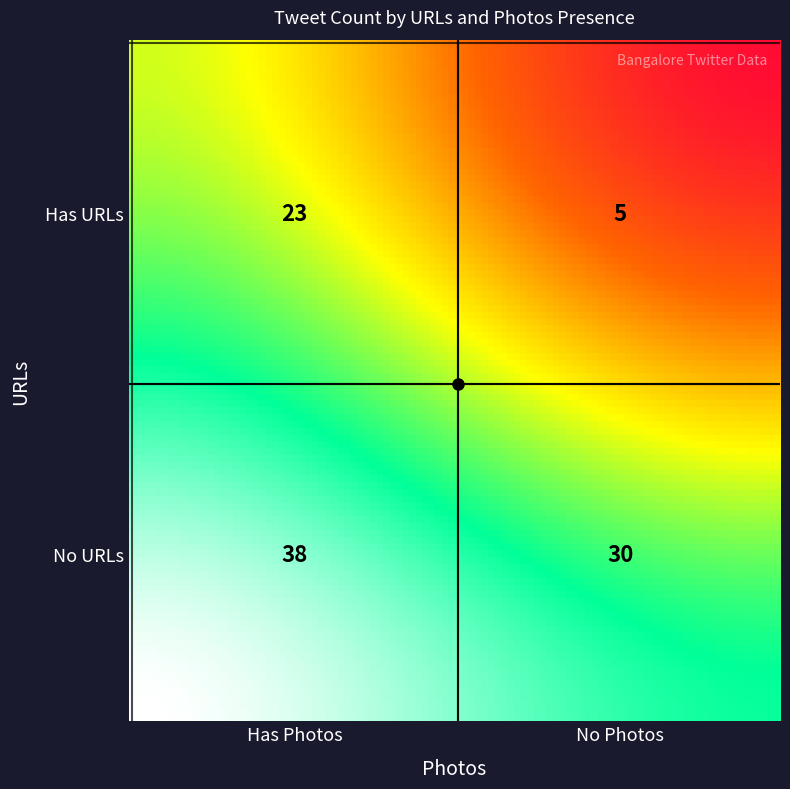

What is the approximate value at no_urls_no_photos?

30